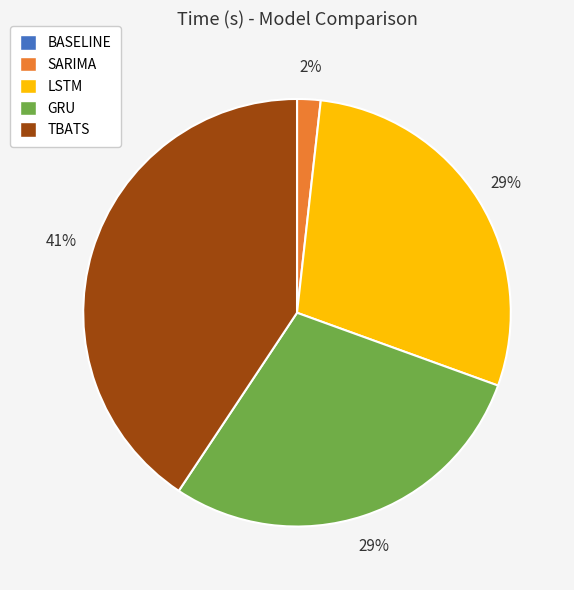

Which slice is the largest?

TBATS